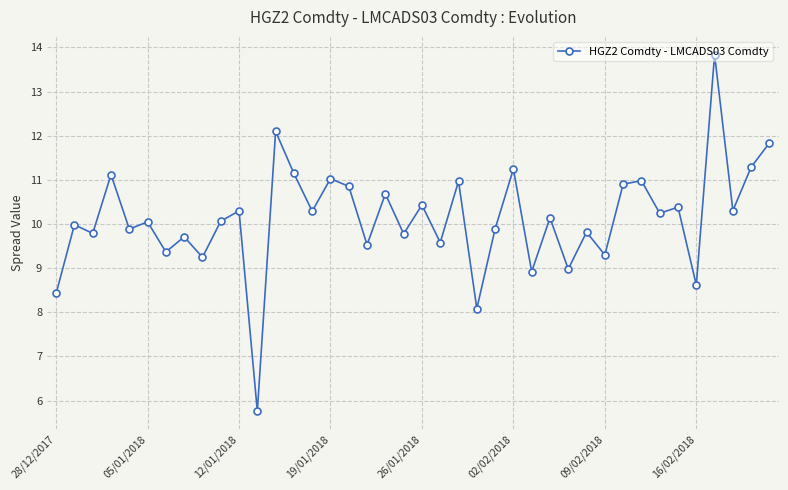

What is the value of the 10th point from the left?

10.1